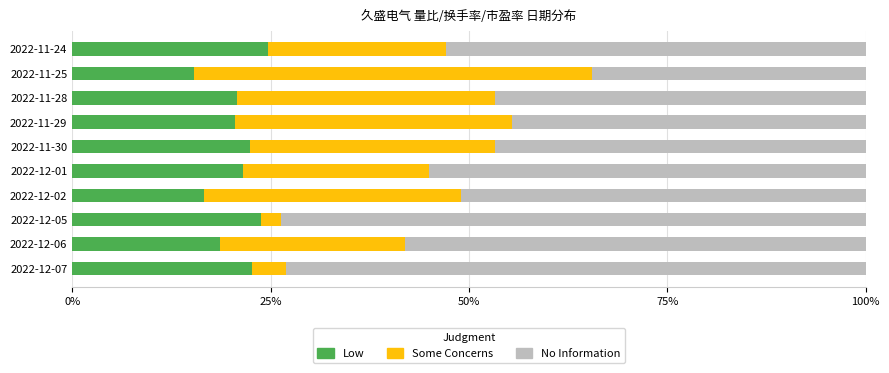

What is the highest value of the Low series?

24.7